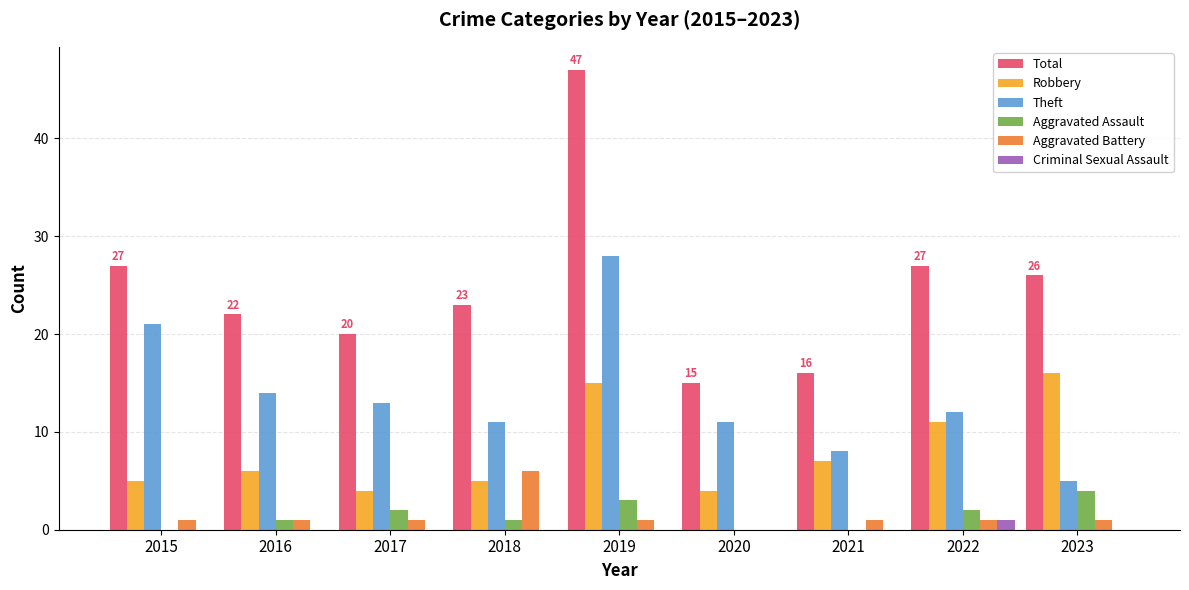

Between 2018 and 2020, which series saw the biggest shift?

Total